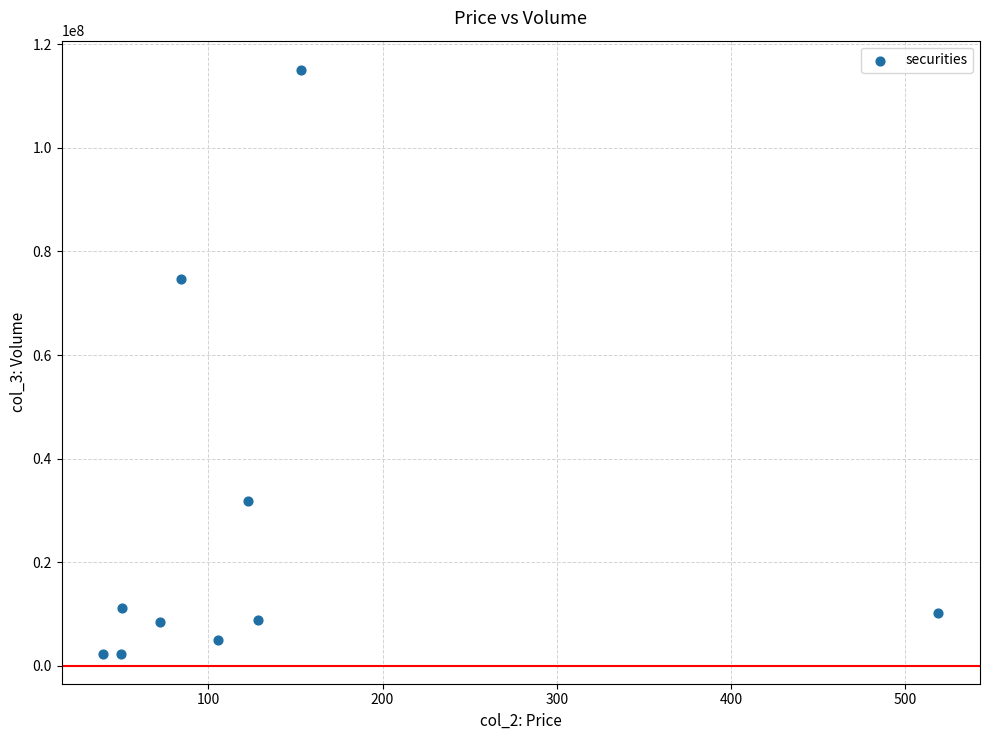

What Y value in the scatter plot is closest to 58620276?

74674572